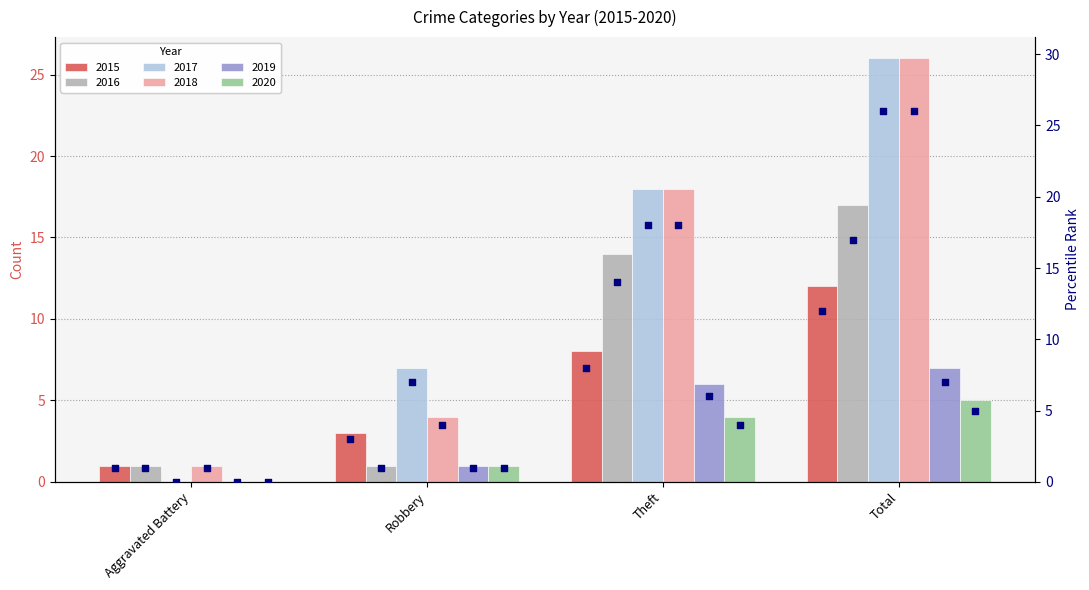

What is the change in value from Robbery to Theft?

+5